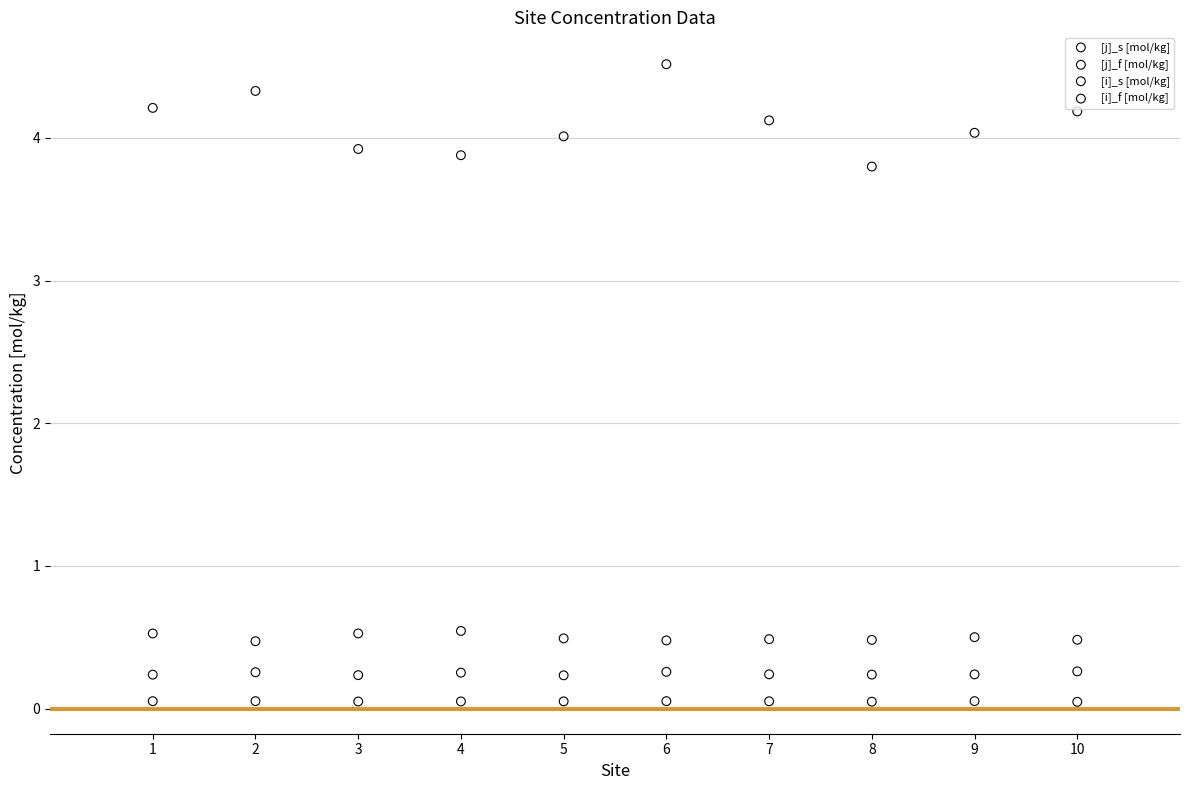

Which series has the largest Y range (max minus min)?

[j]_f [mol/kg]